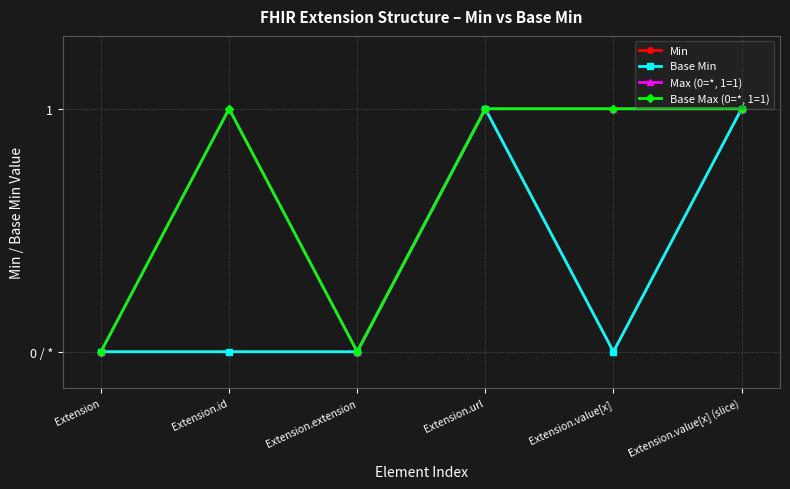

What is the difference between the second highest and minimum values in the Base Max (0=*, 1=1) series?

1